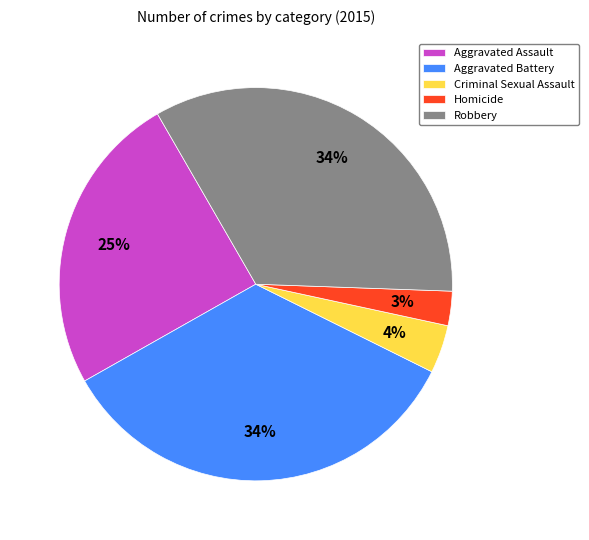

The Aggravated Assault slice represents 38% of the pie. True or false?

False